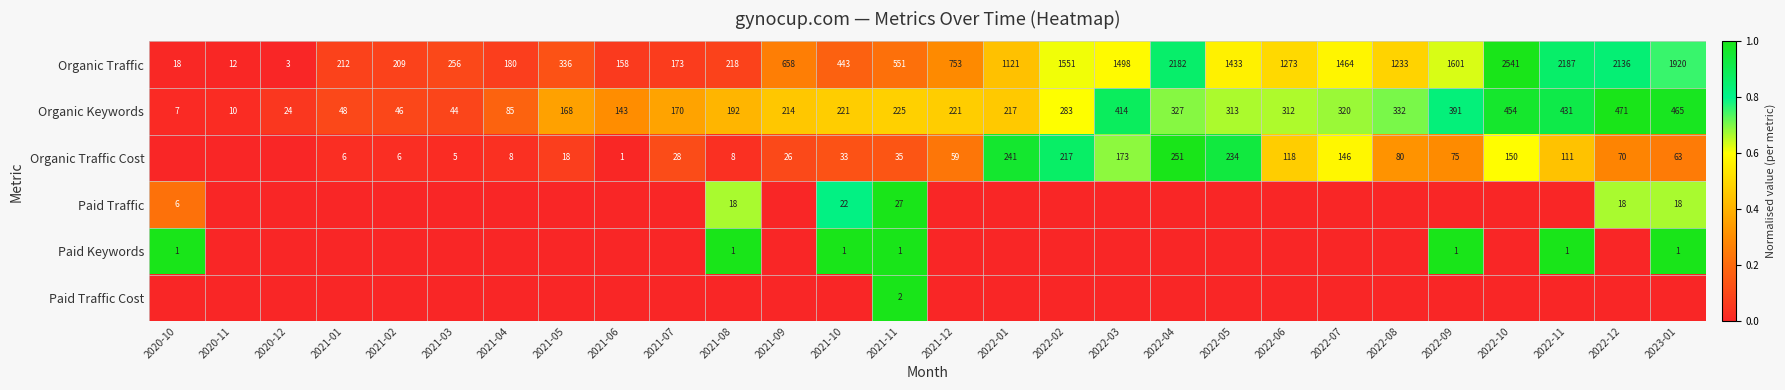

True or false: Organic Keywords has a value of 0.3 at 2022-05.

False